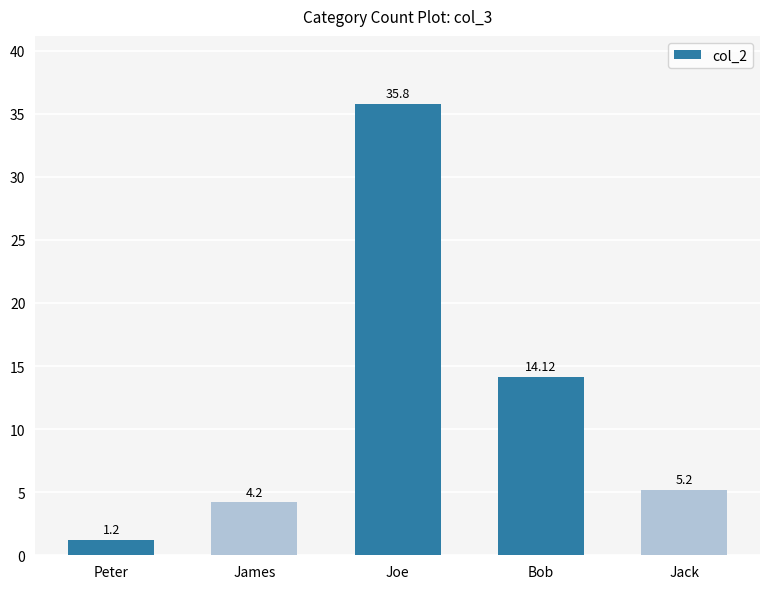

What is the label of the 2nd bar from the left?

James